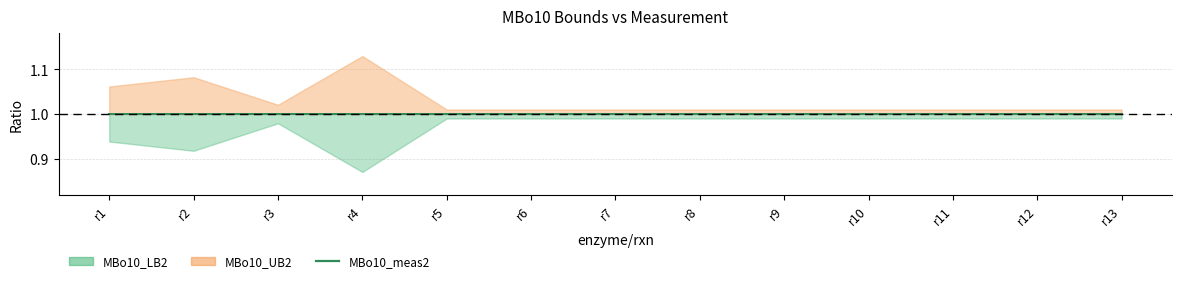

What is the greatest value displayed?

1.1